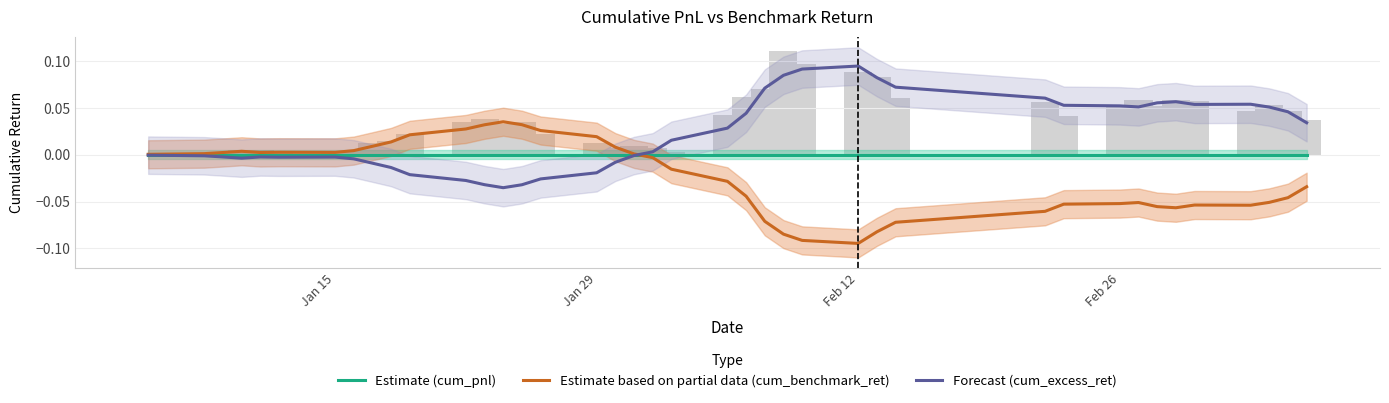

List the series in order of their peak value, highest first.

Forecast (cum_excess_ret), Estimate based on partial data (cum_benchmark_ret), Estimate (cum_pnl)